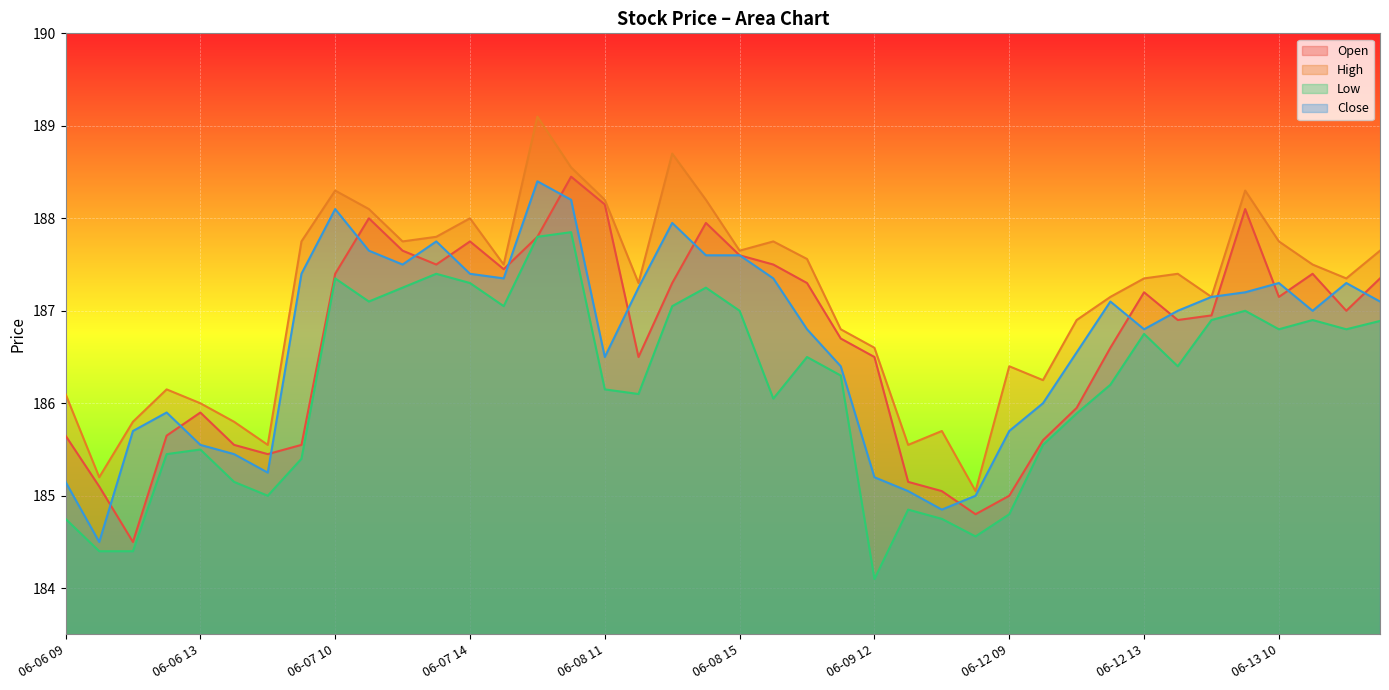

Which series has the widest spread of values?

High